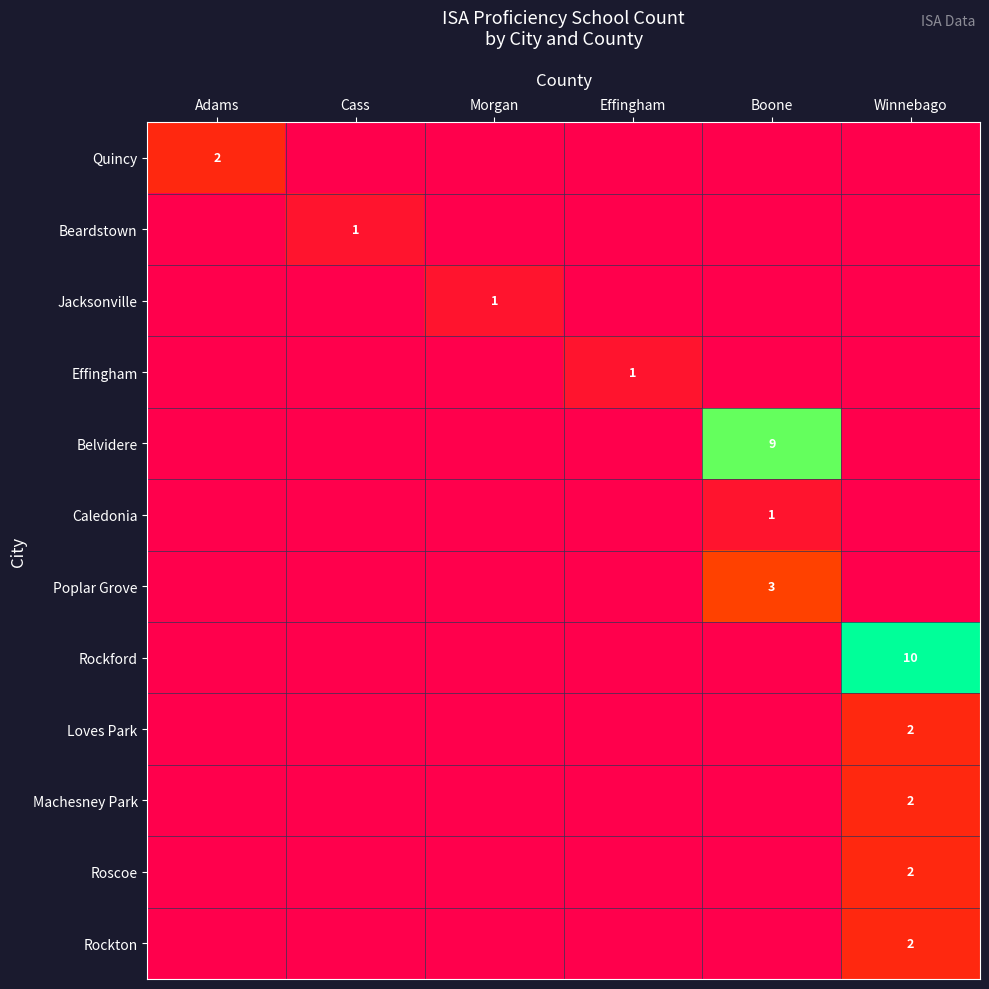

True or false: Machesney Park has a value of 2 at Winnebago.

True